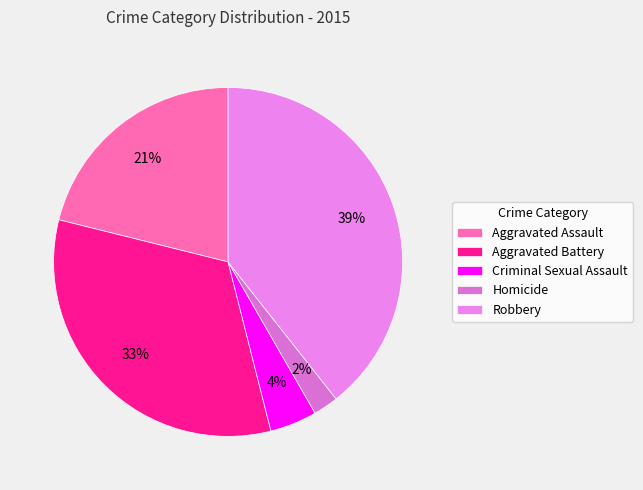

True or false: Aggravated Assault accounts for 21% of the total.

True